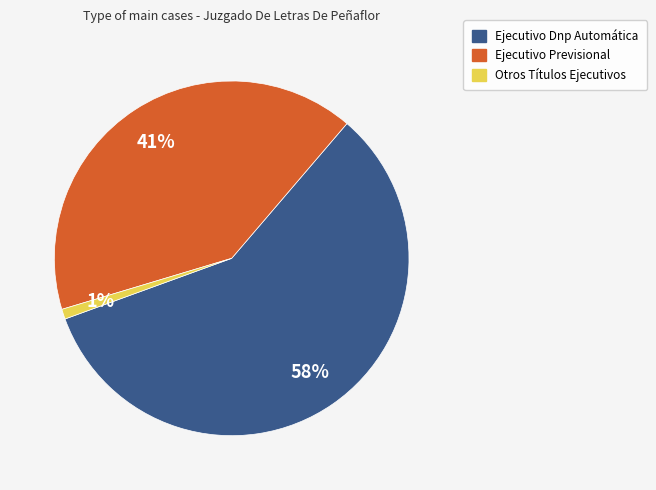

True or false: Ejecutivo Dnp Automática accounts for 48% of the total.

False